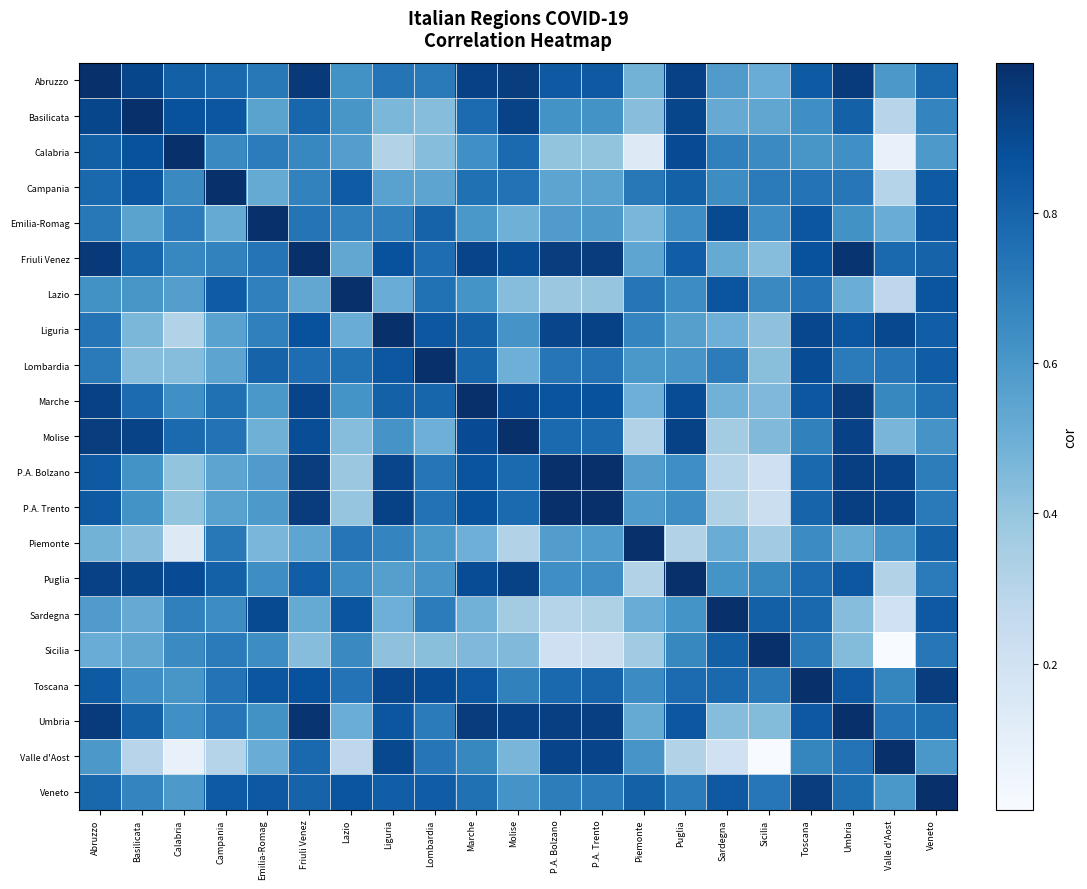

At how many categories does at least one series exceed 0?

21